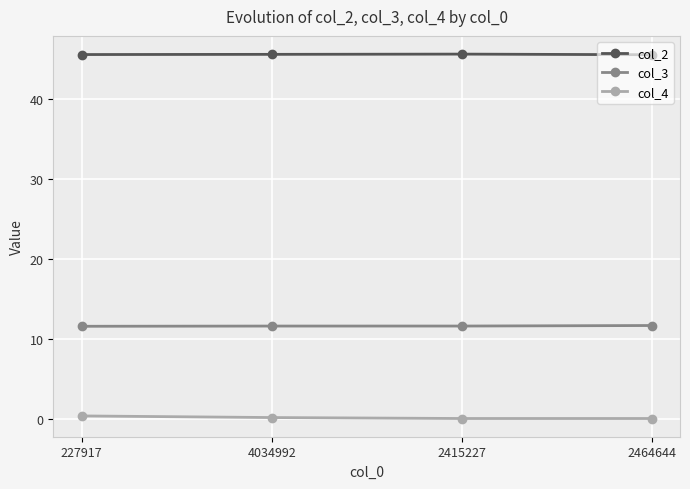

What is the label of the 4th point from the left?

2464644